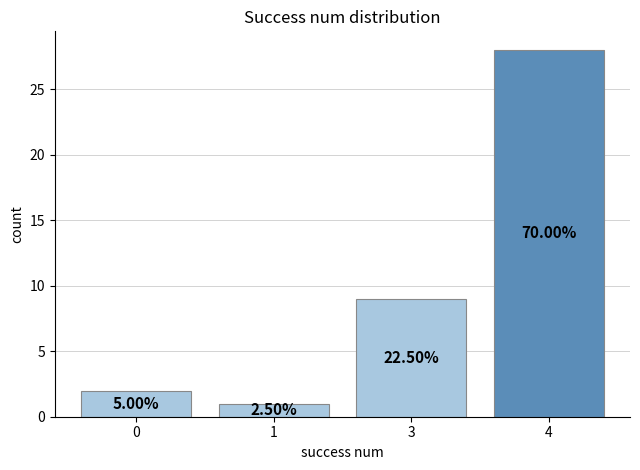

Rank the categories by value from highest to lowest.

4, 3, 0, 1